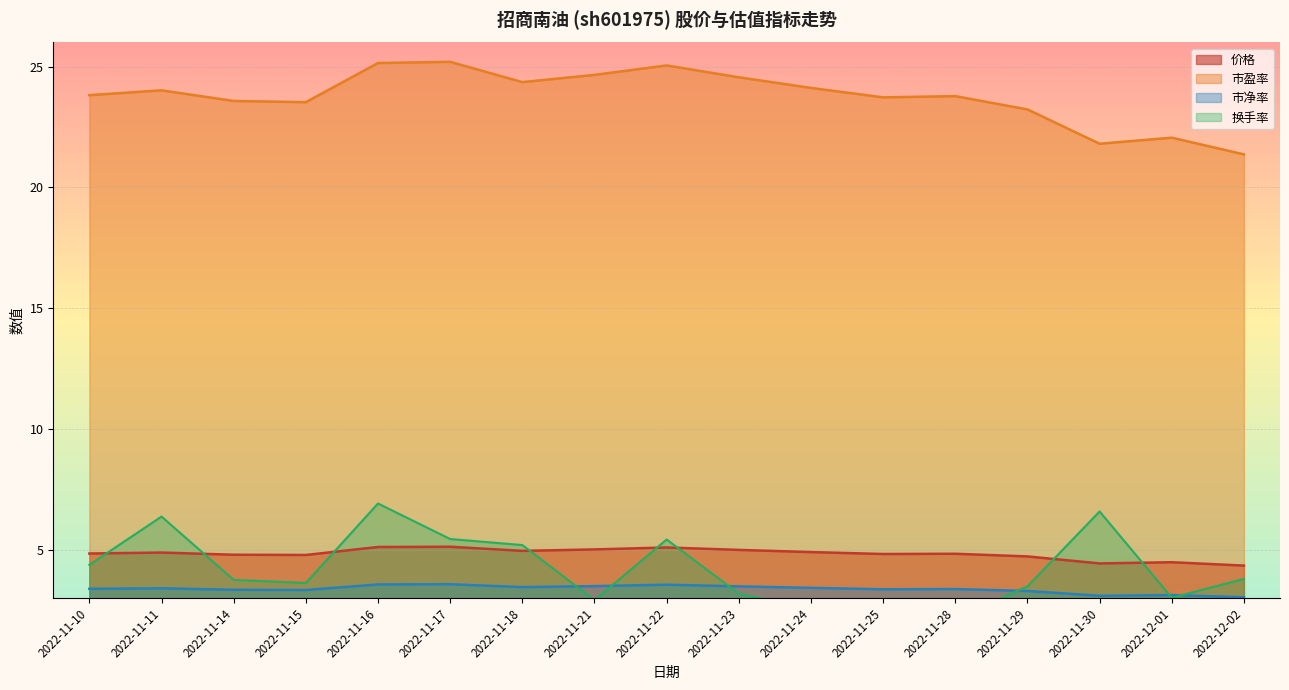

What is the difference between the second highest and second lowest values in the 市净率 series?

0.5